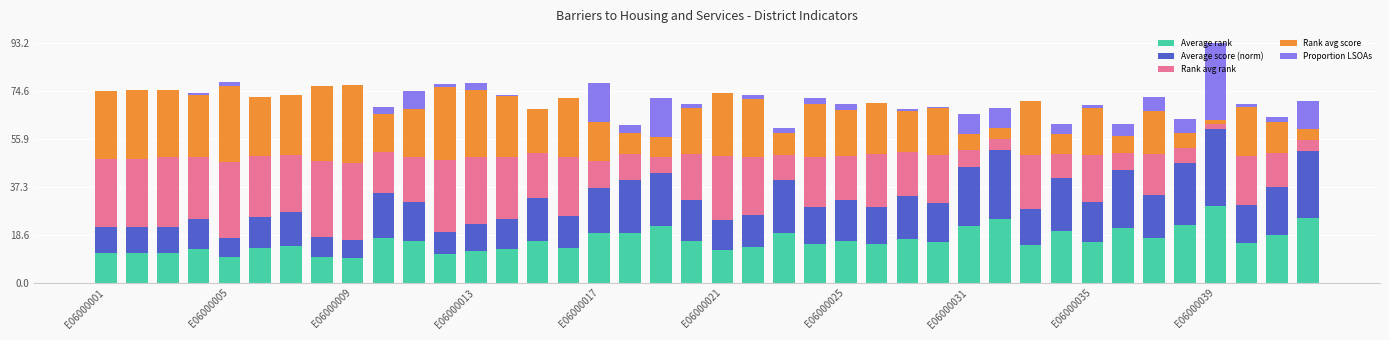

Are the bars horizontal?

No